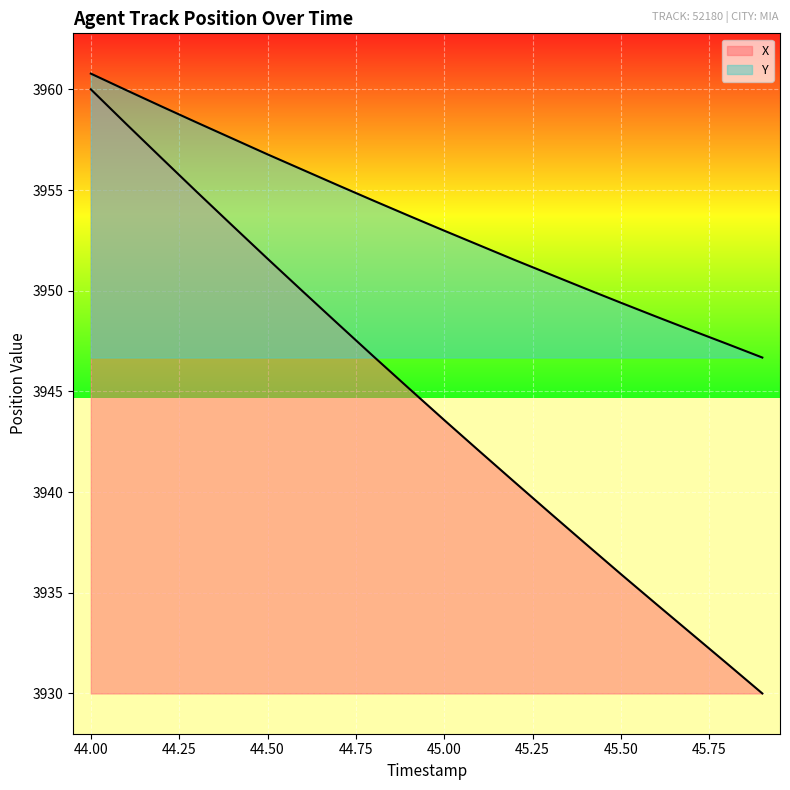

True or false: Y has more than 1 points higher than both neighbors.

False